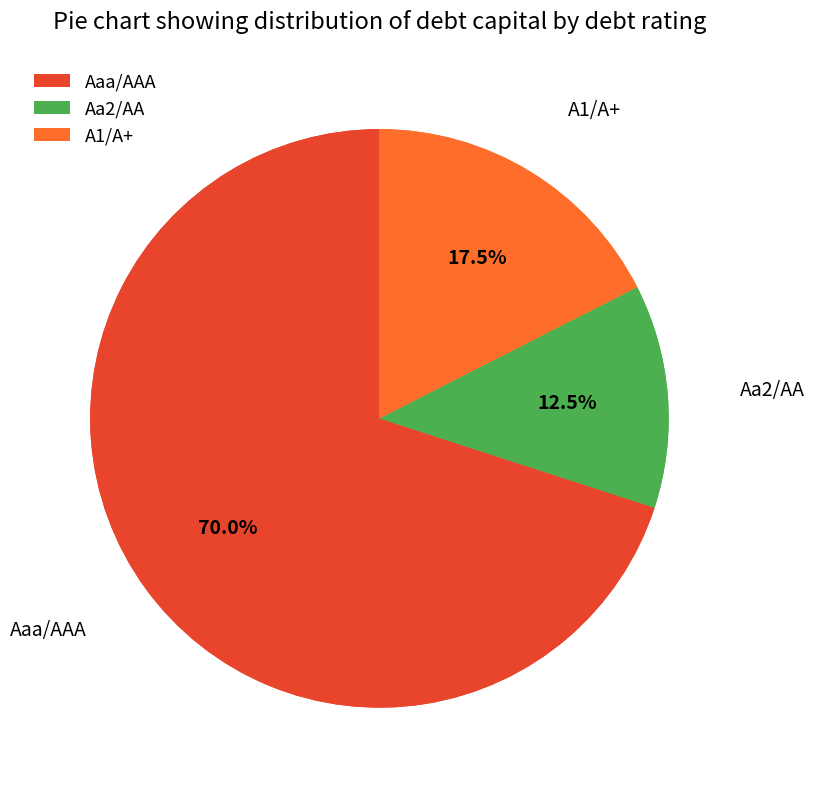

Do Aaa/AAA and Aa2/AA together represent more than half of the pie?

Yes